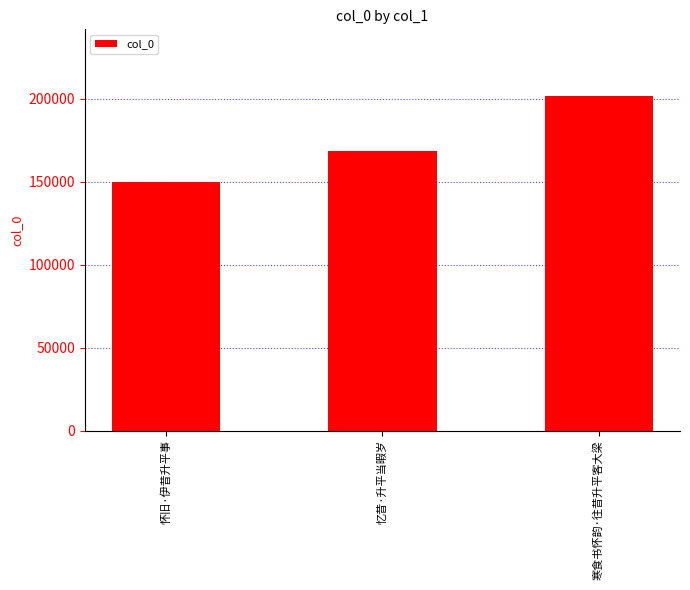

List the labels in order of value, smallest first.

怀旧·伊昔升平事, 忆昔·升平当暇岁, 寒食书怀韵·往昔升平客大梁